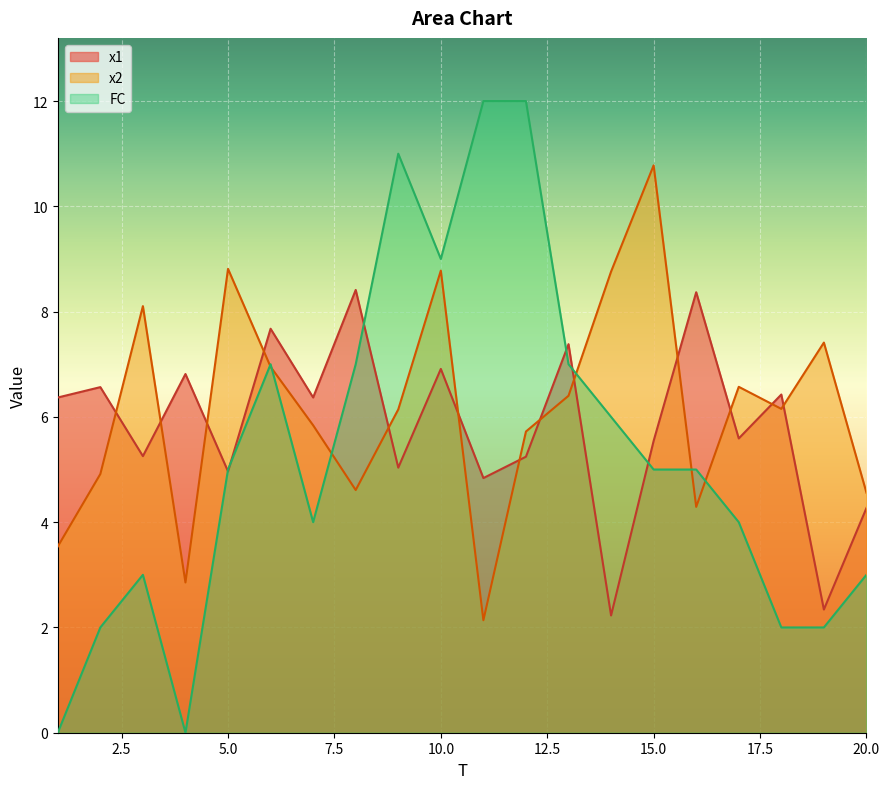

True or false: x1 and x2 cross at least once.

True